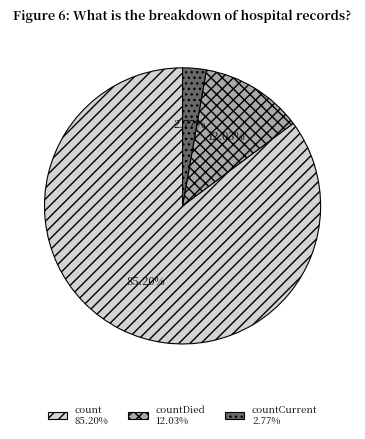

How many slices are in this pie chart?

3